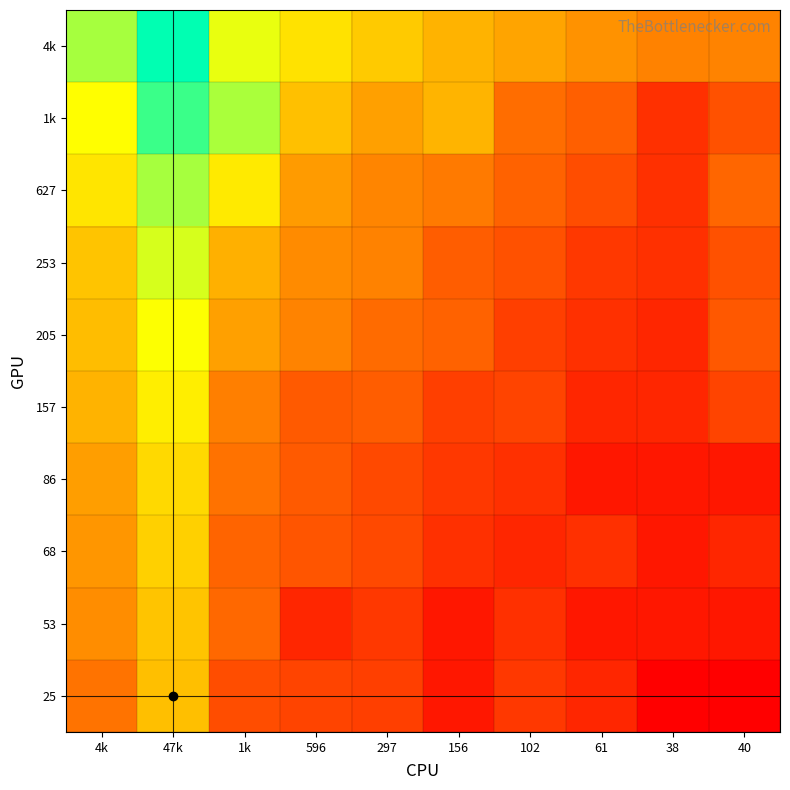

Reading right to left, what are all the values shown in this chart?

4k: 40=3.7	38=3.7	61=4.1	102=4.6	156=5.1	297=5.7	596=6.4	1k=7.5	47k=10.8	4k=8.4
1k: 40=2.3	38=1.4	61=2.7	102=3.1	156=5.1	297=4.5	596=5.4	1k=8.4	47k=9.9	4k=7.2
627: 40=2.9	38=1.4	61=2.2	102=2.8	156=3.5	297=3.8	596=4.4	1k=6.6	47k=8.4	4k=6.4
253: 40=2.3	38=1.4	61=1.6	102=2.3	156=2.6	297=3.7	596=3.9	1k=5.0	47k=7.7	4k=5.5
205: 40=2.5	38=1.1	61=1.4	102=1.8	156=2.8	297=3.0	596=3.7	1k=4.5	47k=7.2	4k=5.3
157: 40=1.9	38=1.1	61=1.1	102=1.9	156=1.8	297=2.6	596=2.6	1k=3.6	47k=6.7	4k=5.1
86: 40=0.7	38=0.7	61=0.7	102=1.4	156=1.6	297=2.1	596=2.6	1k=3.2	47k=6.1	4k=4.5
68: 40=1.1	38=0.7	61=1.4	102=1.1	156=1.4	297=2.1	596=2.4	1k=2.8	47k=5.9	4k=4.2
53: 40=0.7	38=0.7	61=0.7	102=1.4	156=0.7	297=1.6	596=1.1	1k=2.9	47k=5.5	4k=4.0
25: 40=0.0	38=0.0	61=1.1	102=1.6	156=0.7	297=1.8	596=1.9	1k=2.2	47k=5.4	4k=3.3